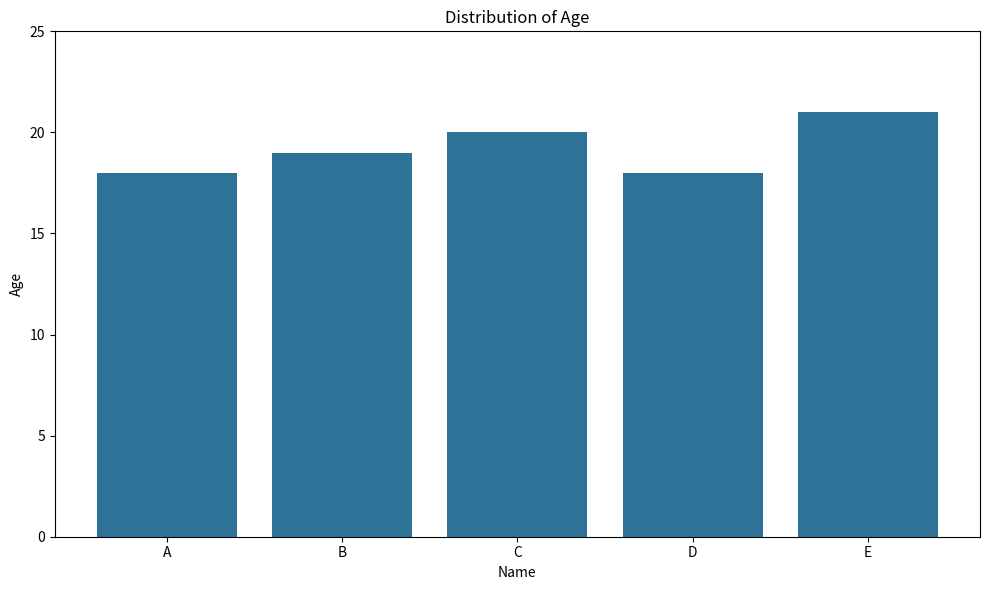

What is the value of the 3rd bar from the left?

20